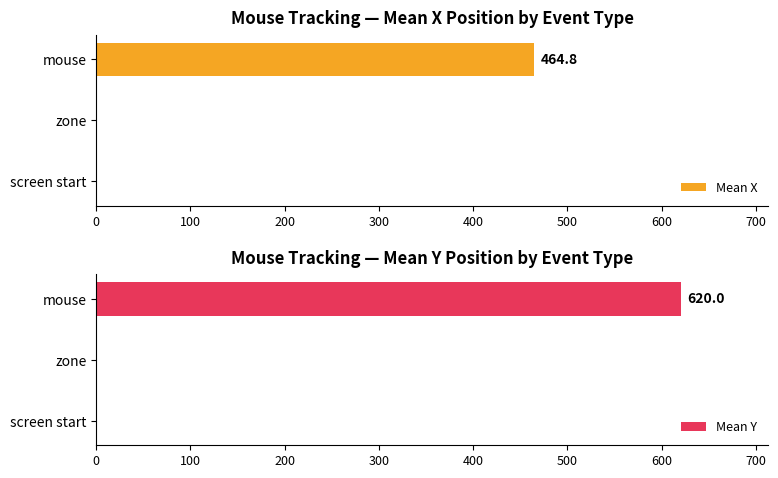

Is the value of Mean Y at zone greater than the value of Mean X at screen start?

No